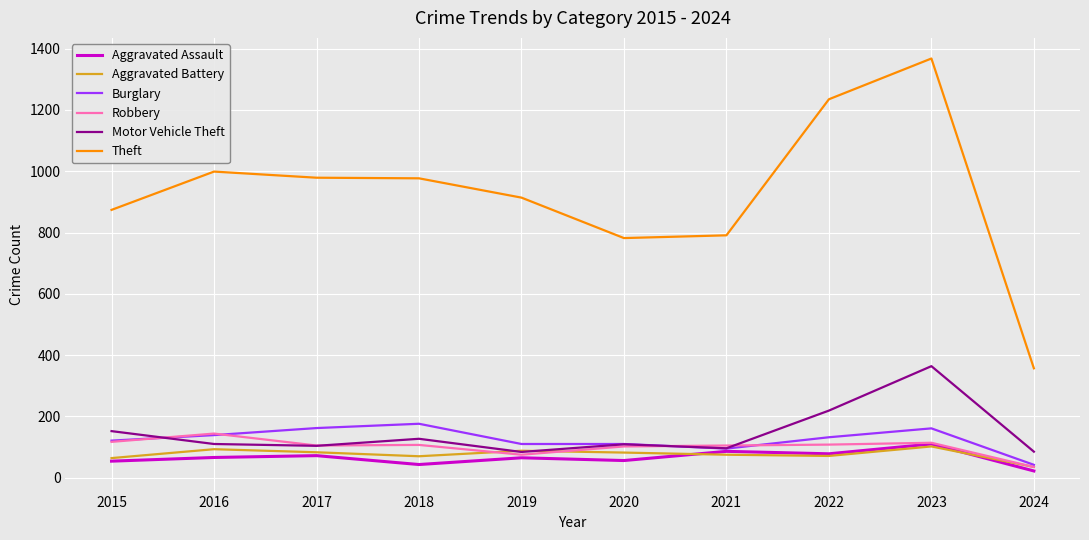

Does the chart have visible grid lines?

Yes